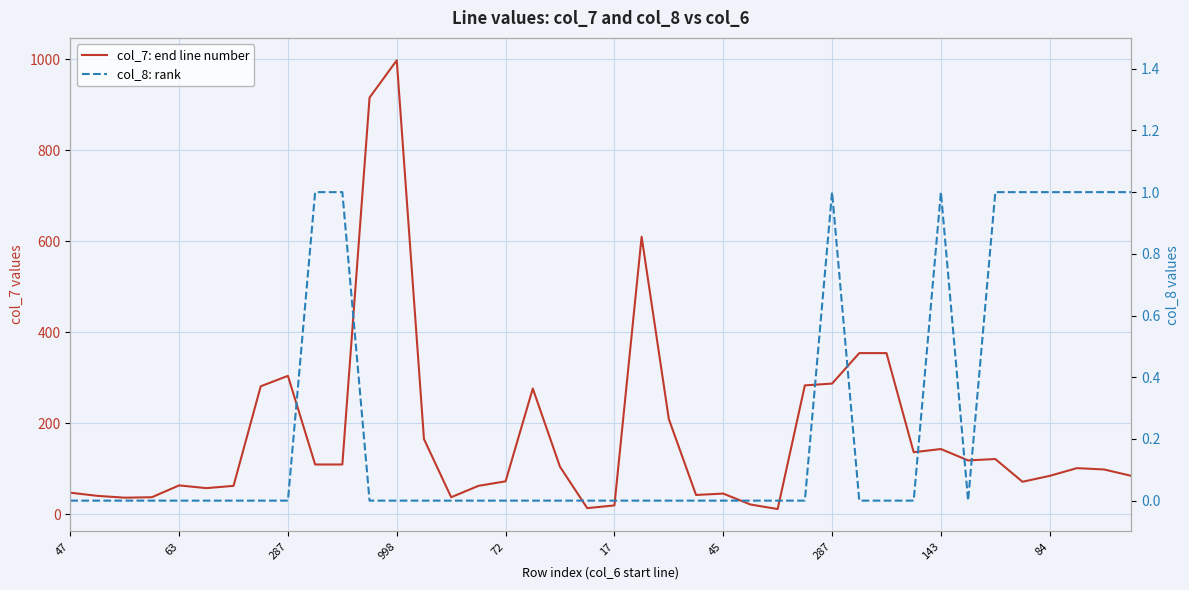

What is the label of the 27th point from the right?

13